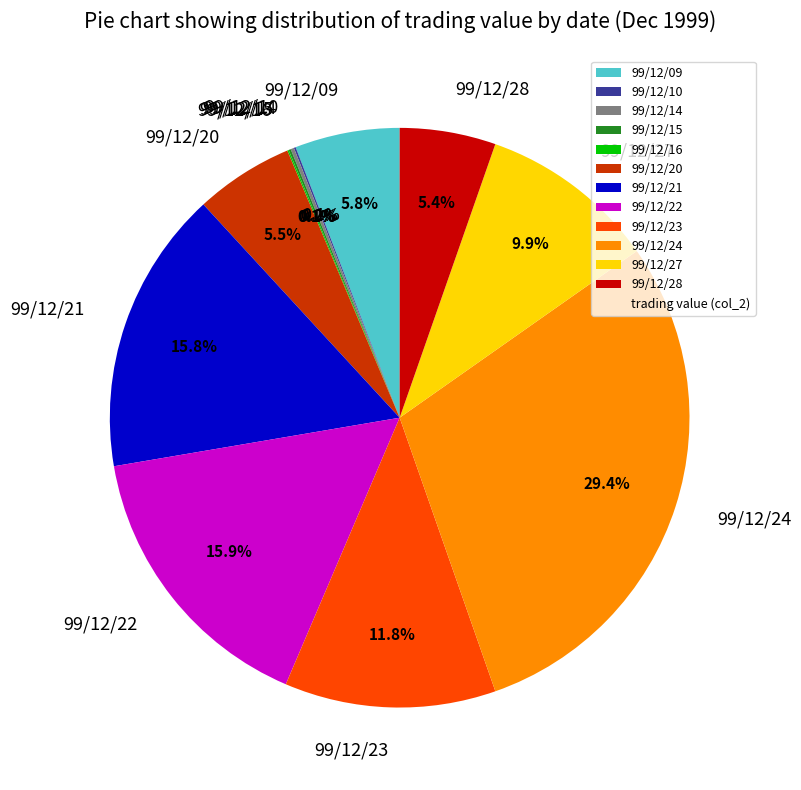

Does 99/12/28 account for over 50% of the chart?

No